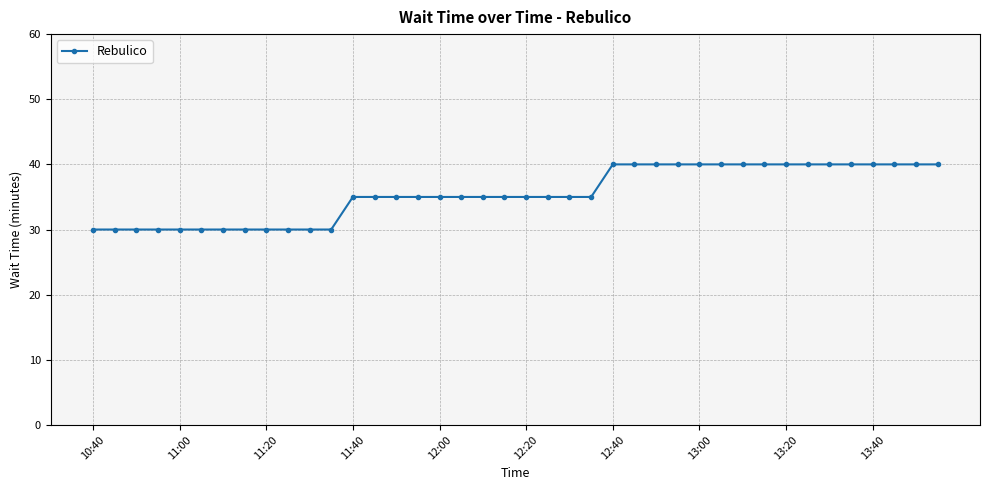

What is the difference between the maximum and minimum values?

10